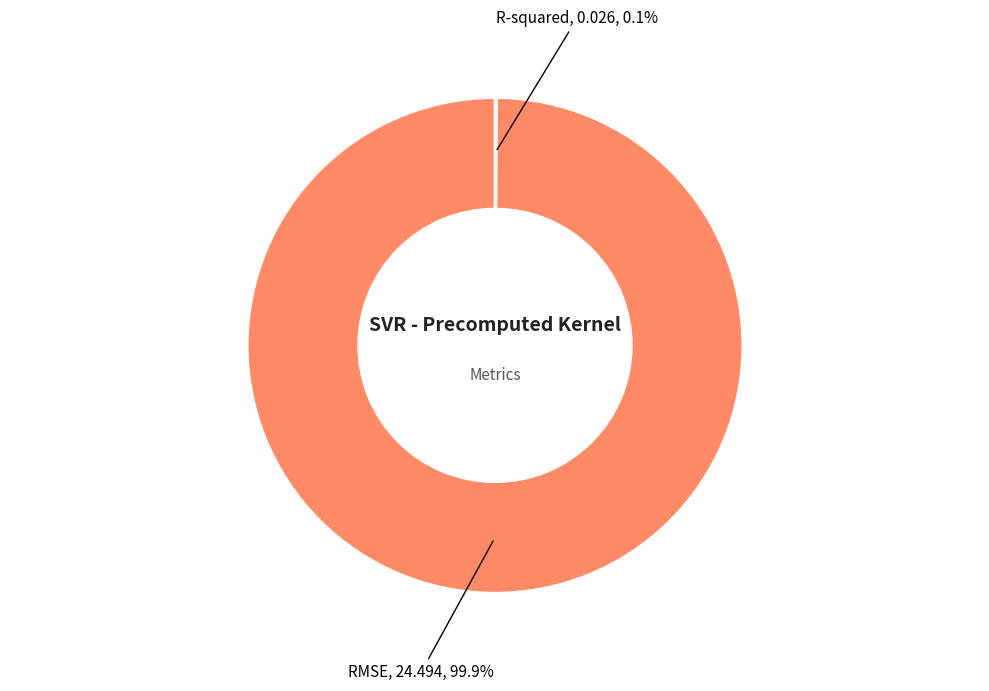

Is there any slice that represents more than half of the pie?

Yes